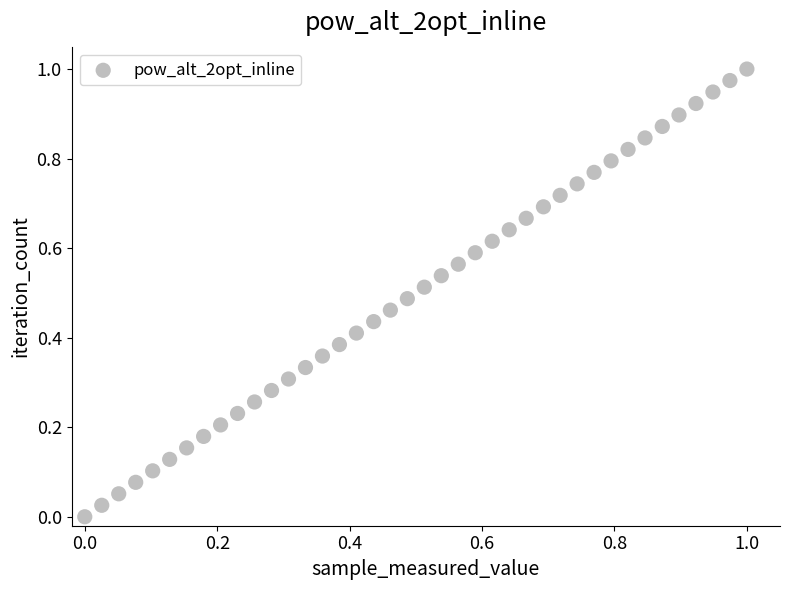

Count the number of points in this scatter plot.

40